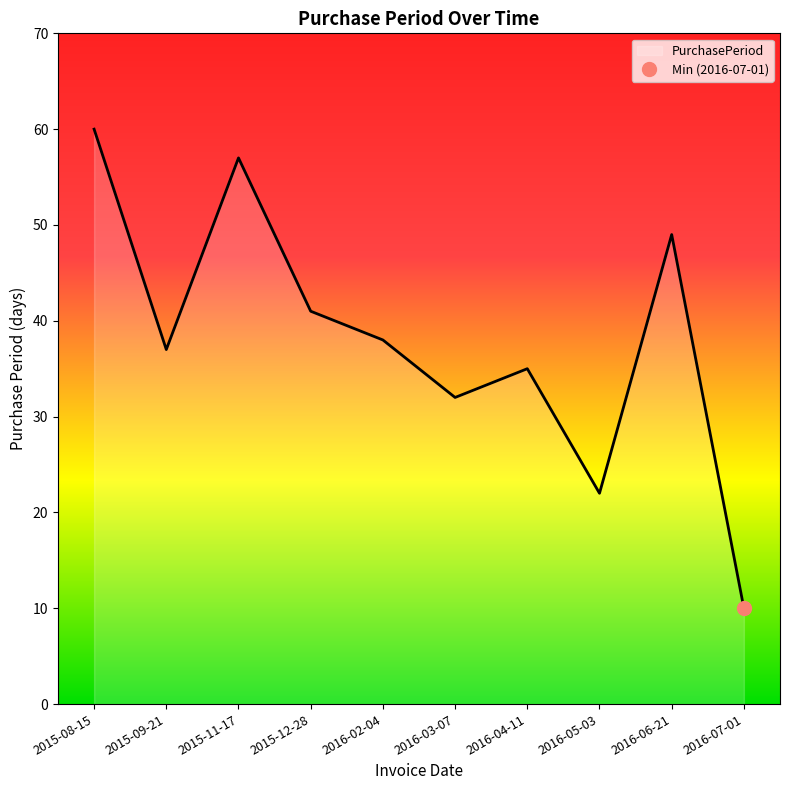

What is the label of the 9th point from the left?

2016-06-21